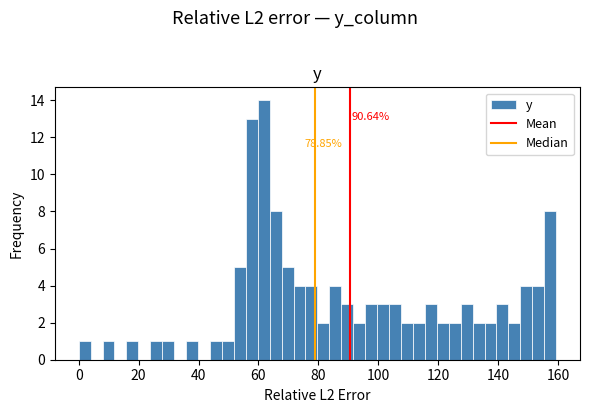

Read against the x-axis, roughly where is the centre of the tallest bar?

62